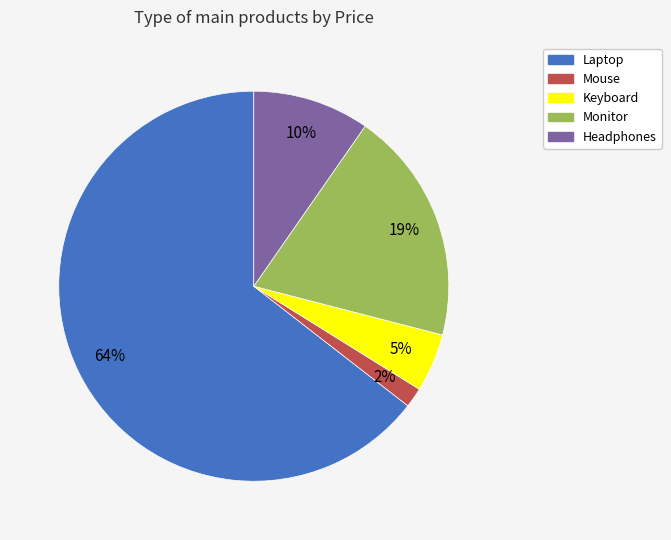

Is it true that Headphones is 17% of the pie?

False